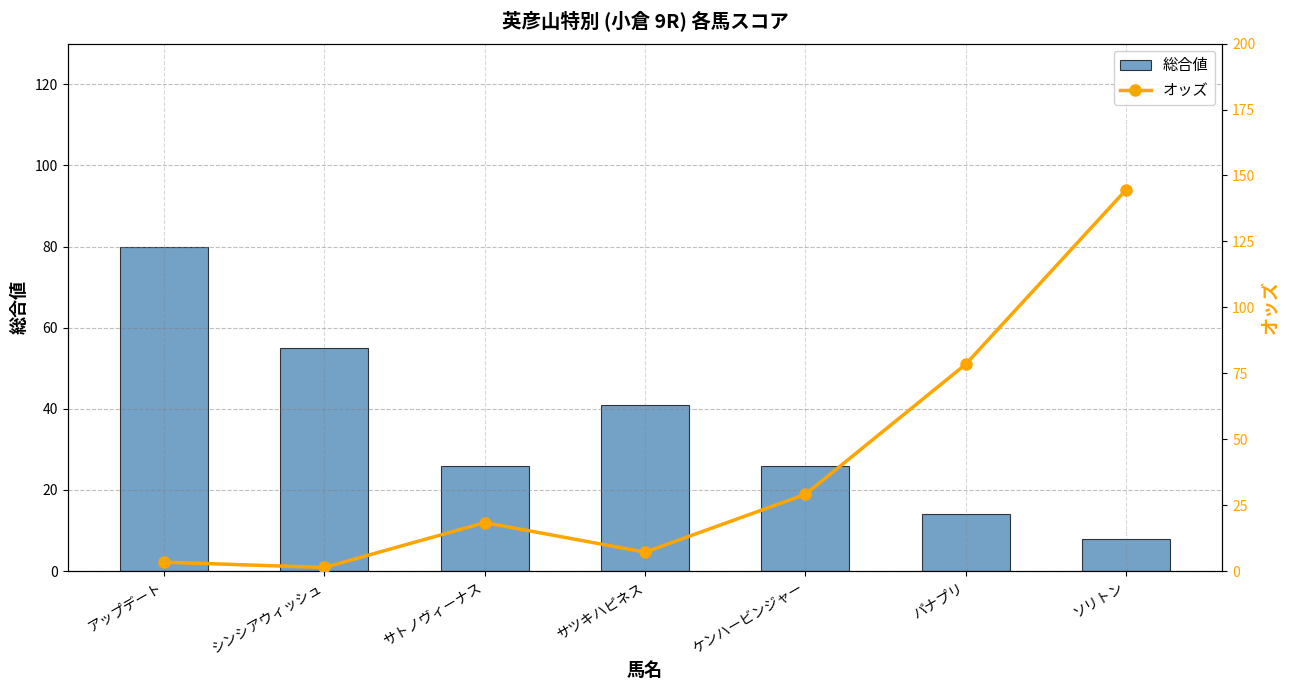

Is it true that 総合値 equals 14.0 at パナプリ?

True